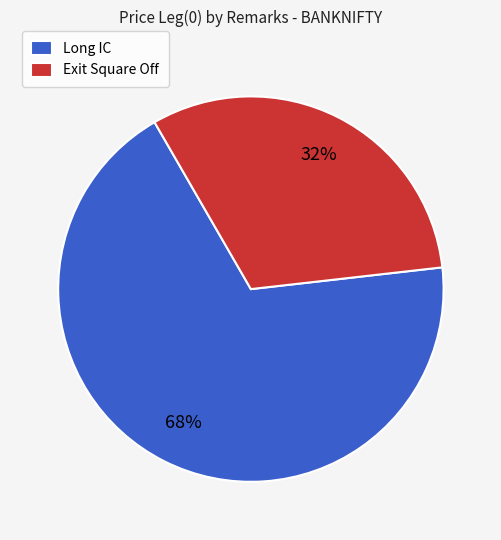

To the nearest percent, what is the combined percentage of Long IC and Exit Square Off?

100%